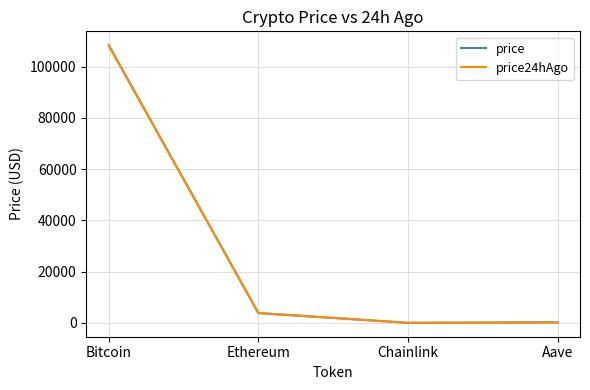

Which series has the largest range (max minus min)?

price